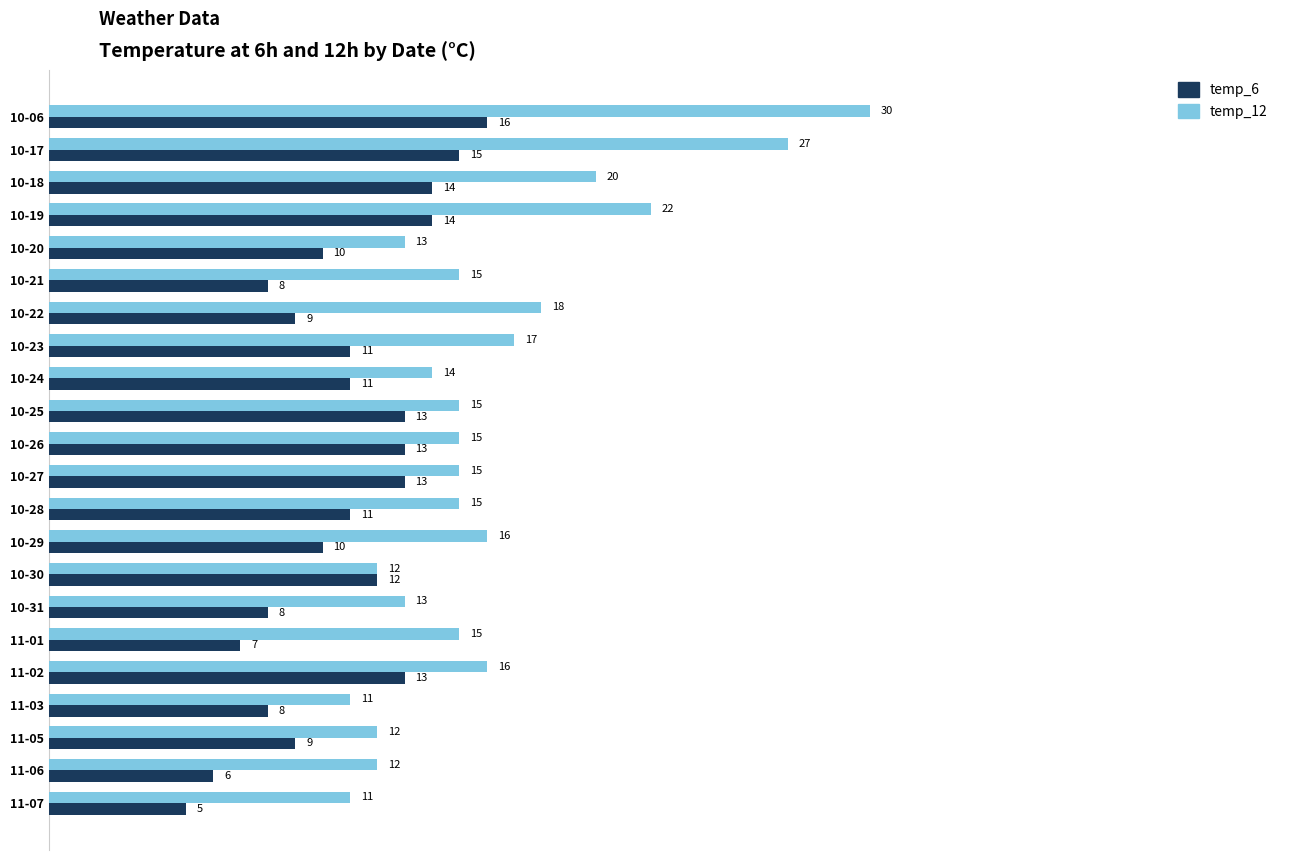

Rank the series by their maximum value, from highest to lowest.

temp_12, temp_6